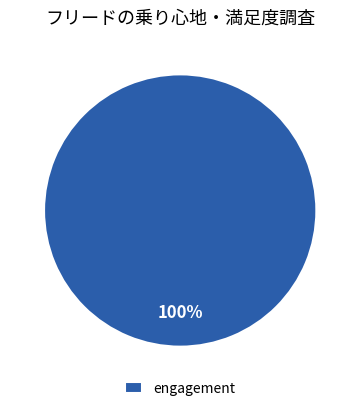

The engagement slice represents 87% of the pie. True or false?

False